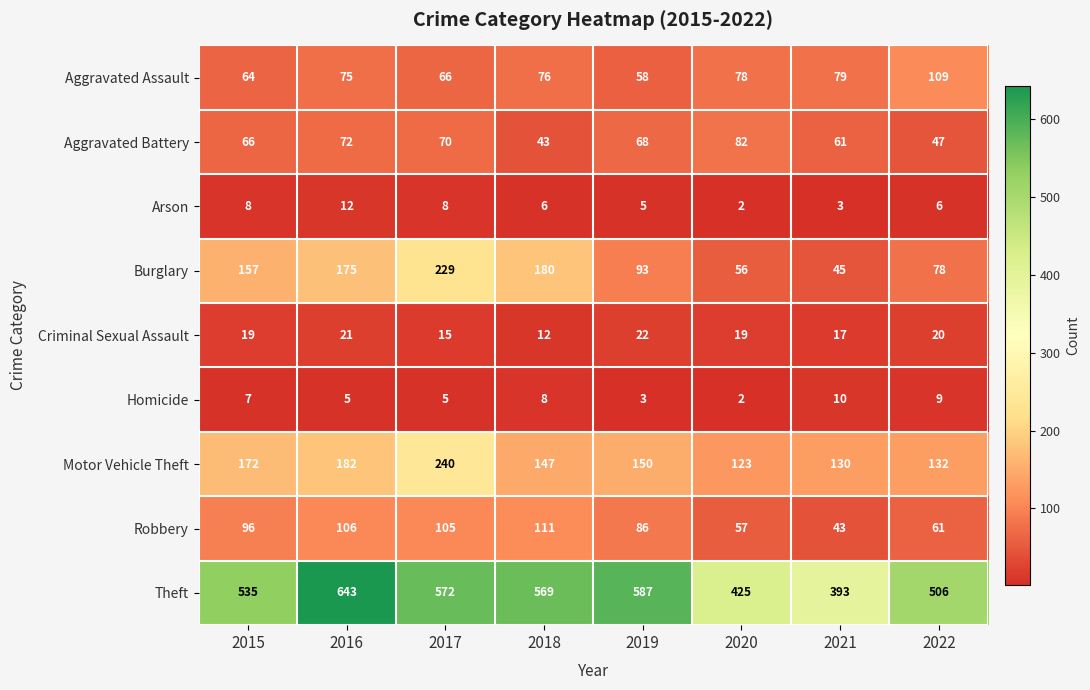

Rank the series at 2022 from highest to lowest value.

Theft, Motor Vehicle Theft, Aggravated Assault, Burglary, Robbery, Aggravated Battery, Criminal Sexual Assault, Homicide, Arson